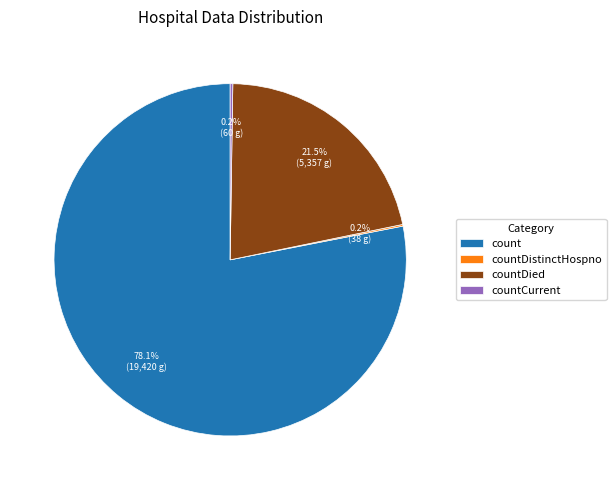

Is there a majority slice in this chart?

Yes